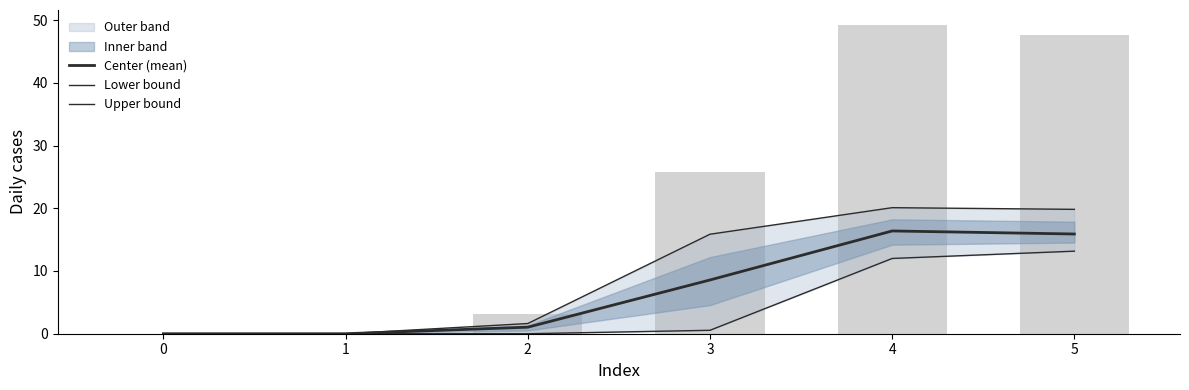

Rank the series at 4 from highest to lowest value.

Upper bound, Center (mean), Lower bound